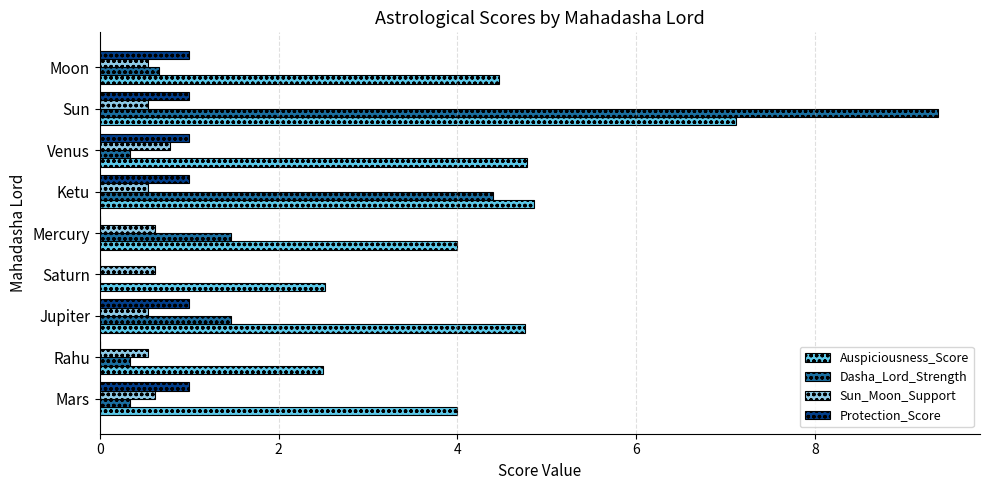

What is the highest value of the Auspiciousness_Score series?

7.1